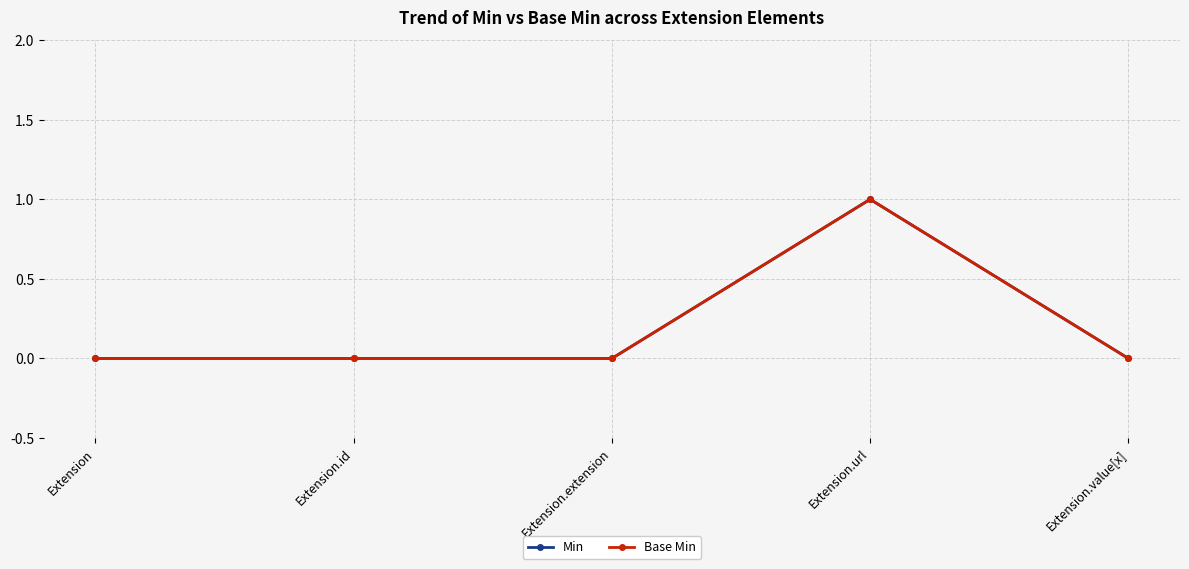

What is the sum of all Min values?

1